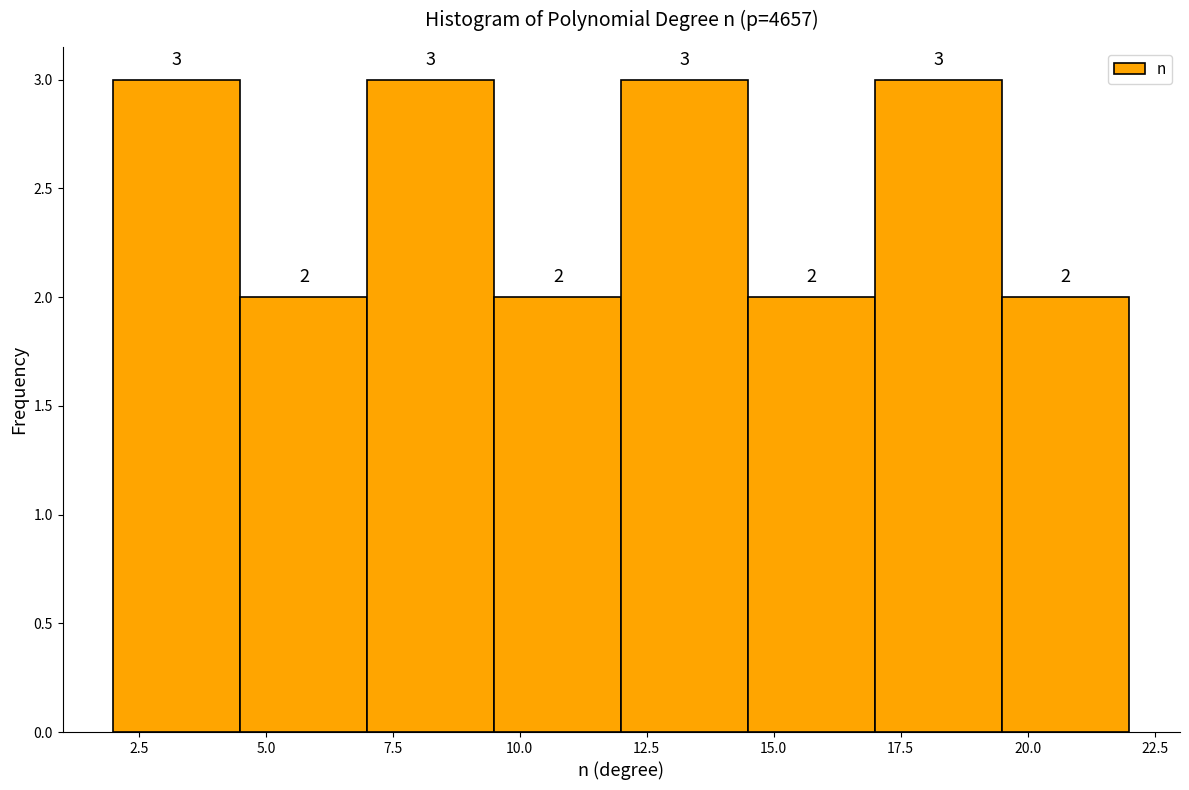

How tall is the bar that spans 17.0 to 19.5 on the x-axis?

3